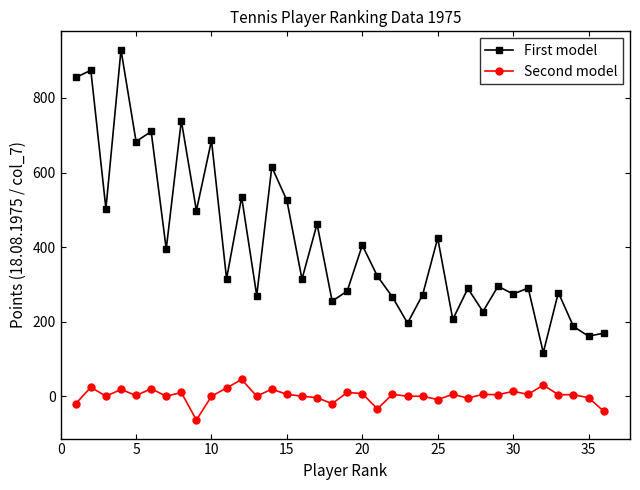

Which series has the widest spread of values?

First model